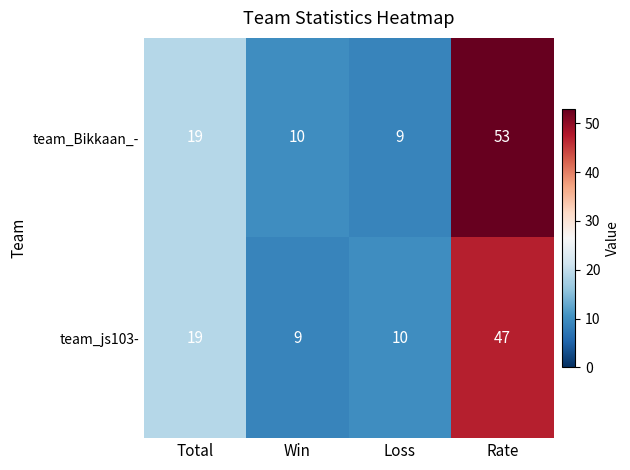

Reading left to right, list all the values displayed in this chart.

team_Bikkaan_-: 19	10	9	53
team_js103-: 19	9	10	47